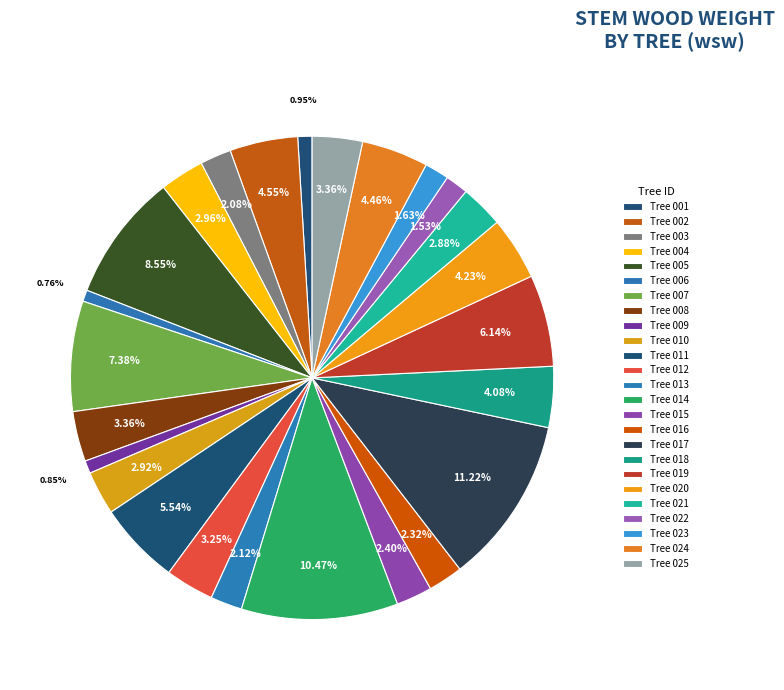

How many segments does this pie chart have?

25